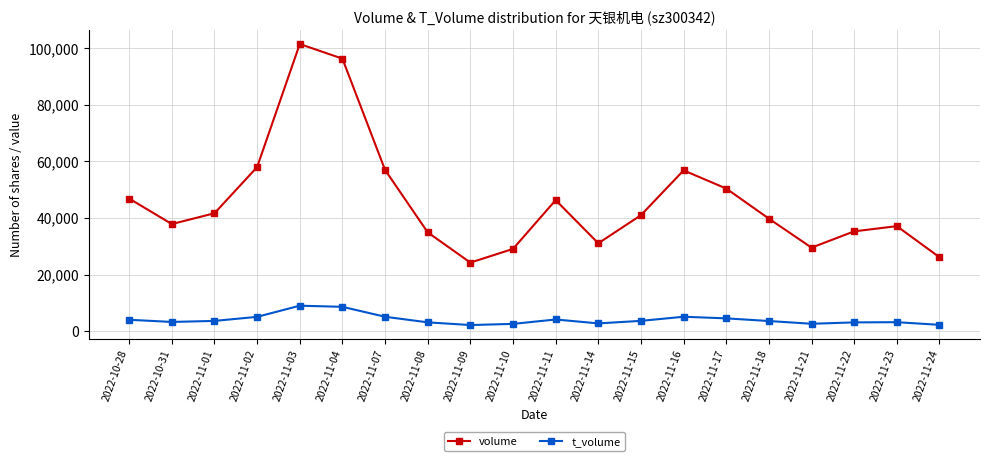

Where is volume nearest to the value 62844?

2022-11-02